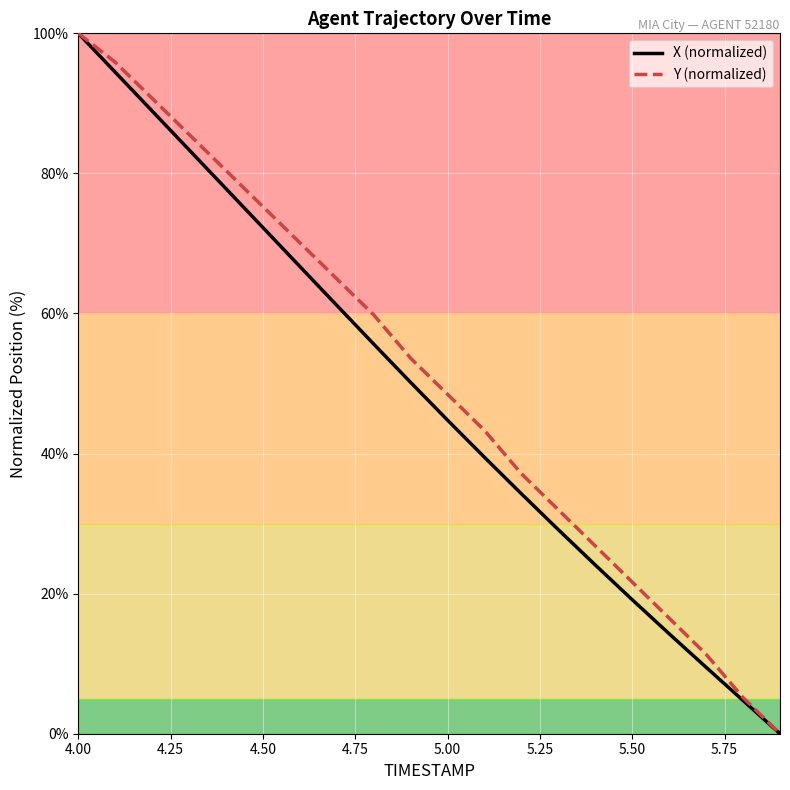

What is the greatest value displayed?

100.0